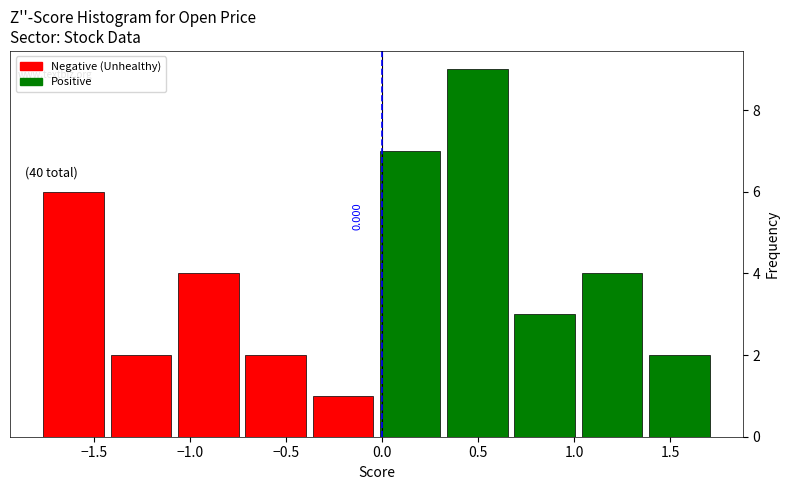

Over which range of the x-axis is the bar tallest?

0.30 to 0.65